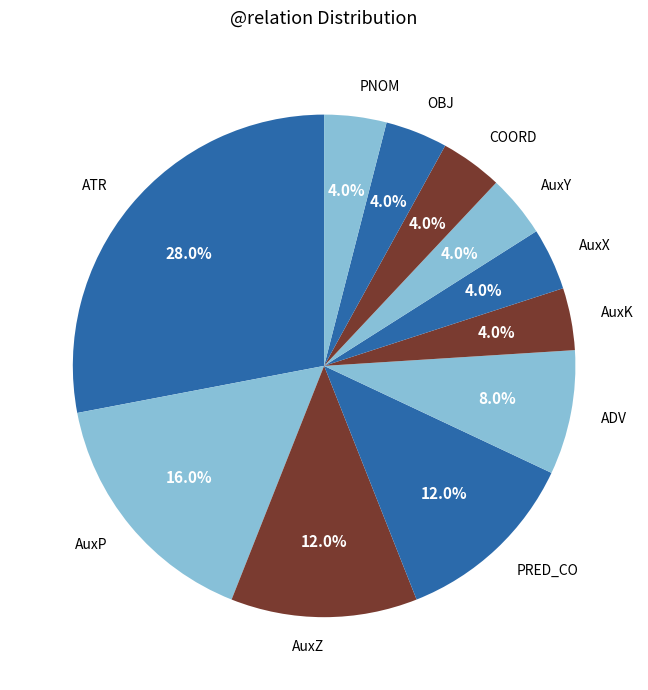

What percentage is the AuxP slice, to the nearest percent?

16%